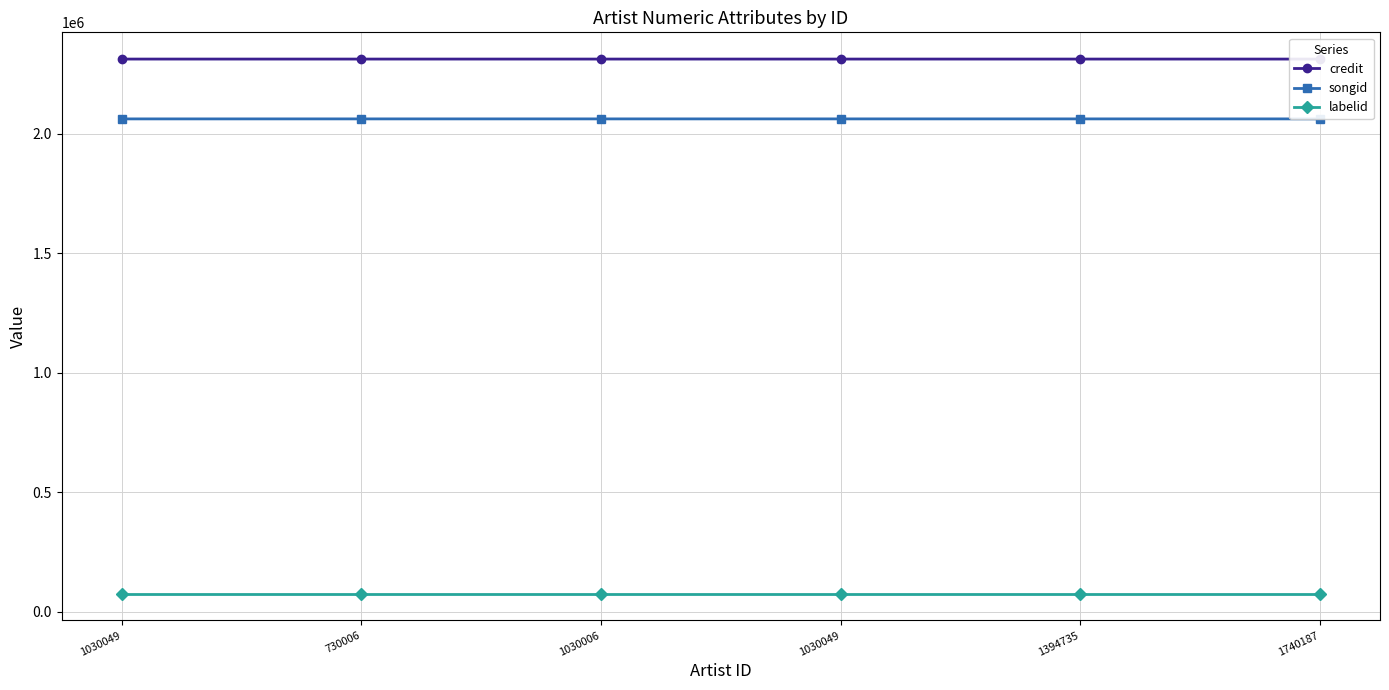

Reading left to right, list all the values displayed in this chart.

credit: 1030049=2313000	730006=2313017	1030006=2313017	1030049=2313017	1394735=2313017	1740187=2313017
songid: 1030049=2062608	730006=2062640	1030006=2062640	1030049=2062640	1394735=2062640	1740187=2062640
labelid: 1030049=75698	730006=75698	1030006=75698	1030049=75698	1394735=75698	1740187=75698